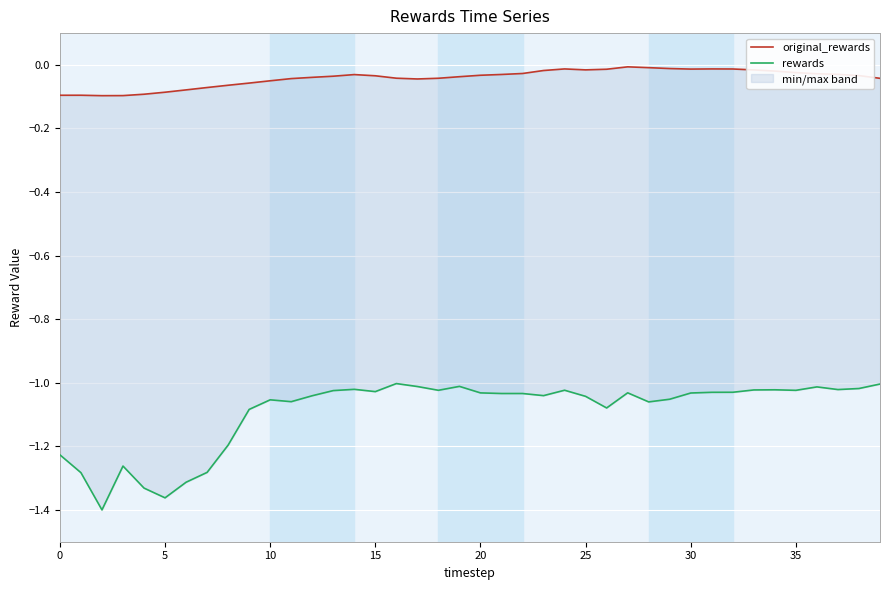

In original_rewards, how many points are lower than both neighbors (excluding endpoints)?

4